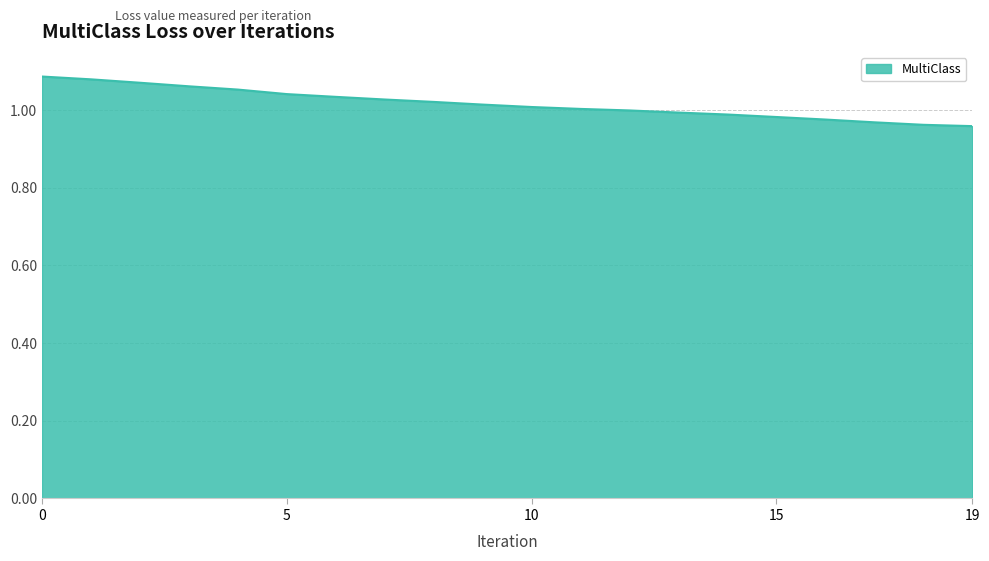

At which category does the chart reach its minimum across all series?

19